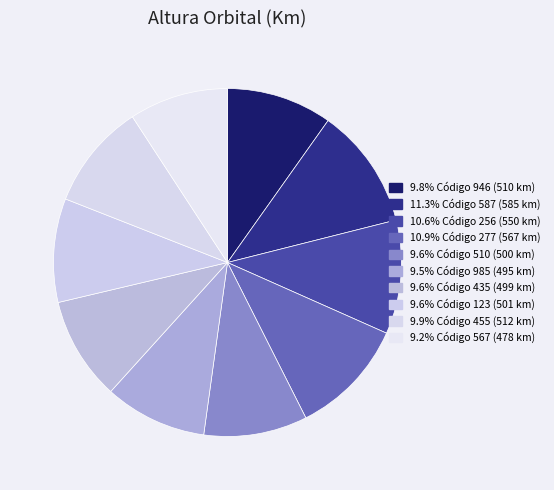

What is the largest slice in the pie chart?

587